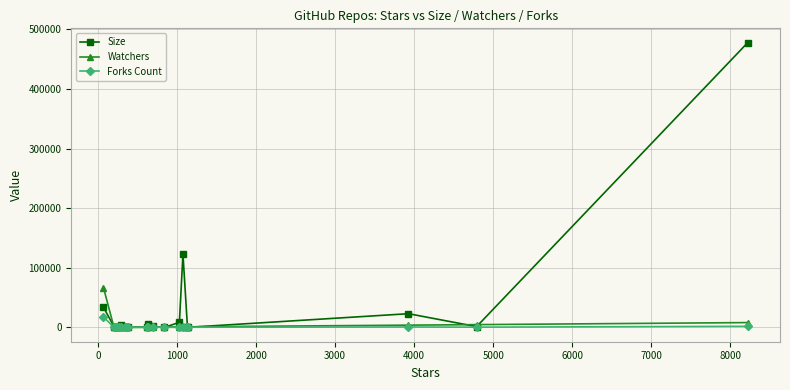

True or false: Size has more than 0 interior local peaks.

True